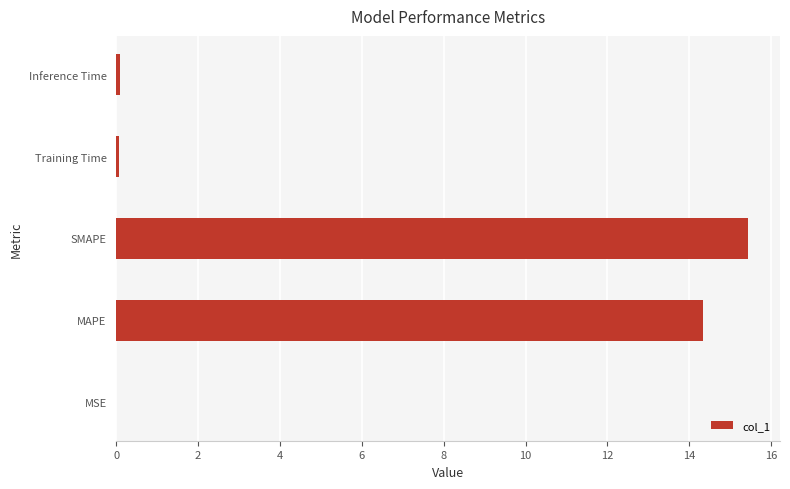

What is the sum of all values?

29.9